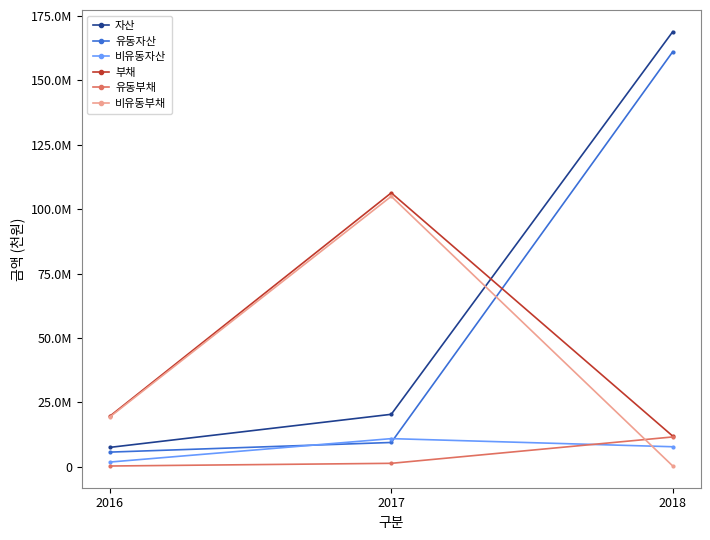

What is the average value of the 자산 series?

65589688